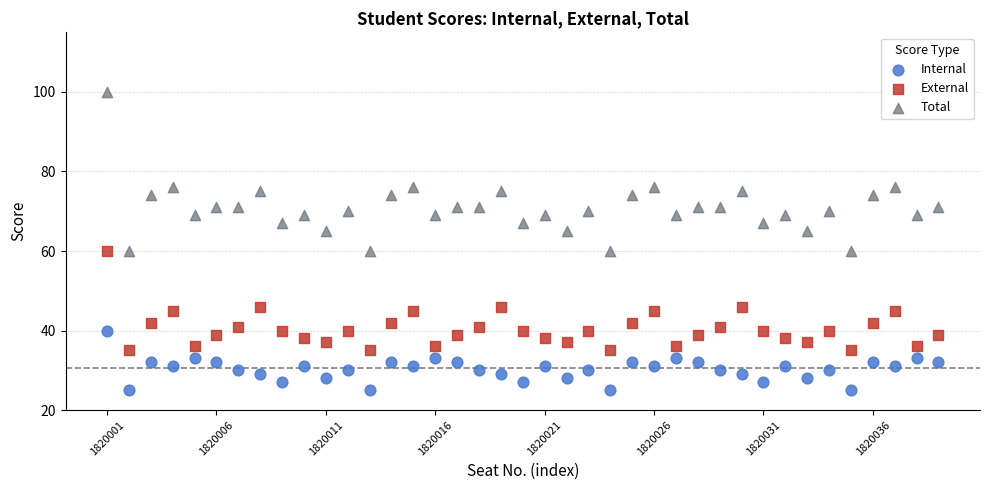

Across all data points, what is the range of Y values (max minus min)?

75